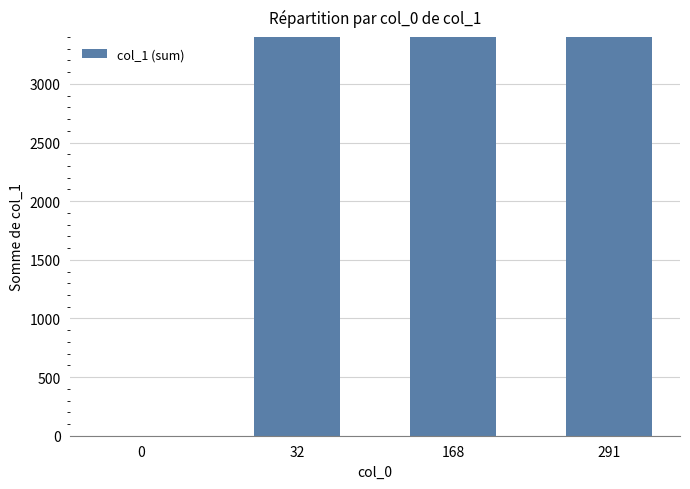

The value at 168 is 6742. True or false?

True